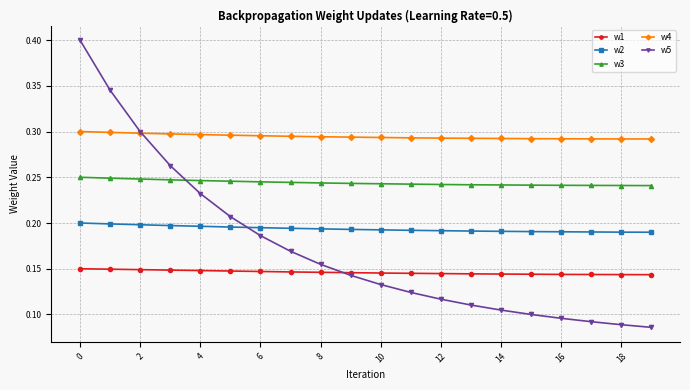

Which series has the largest range (max minus min)?

w5